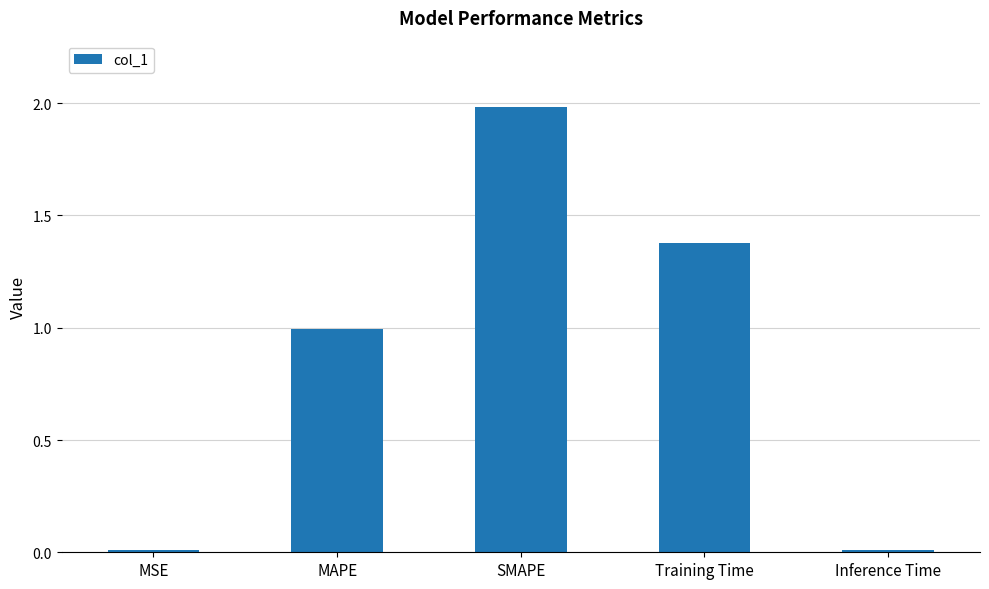

What is the maximum value shown in the chart?

2.0